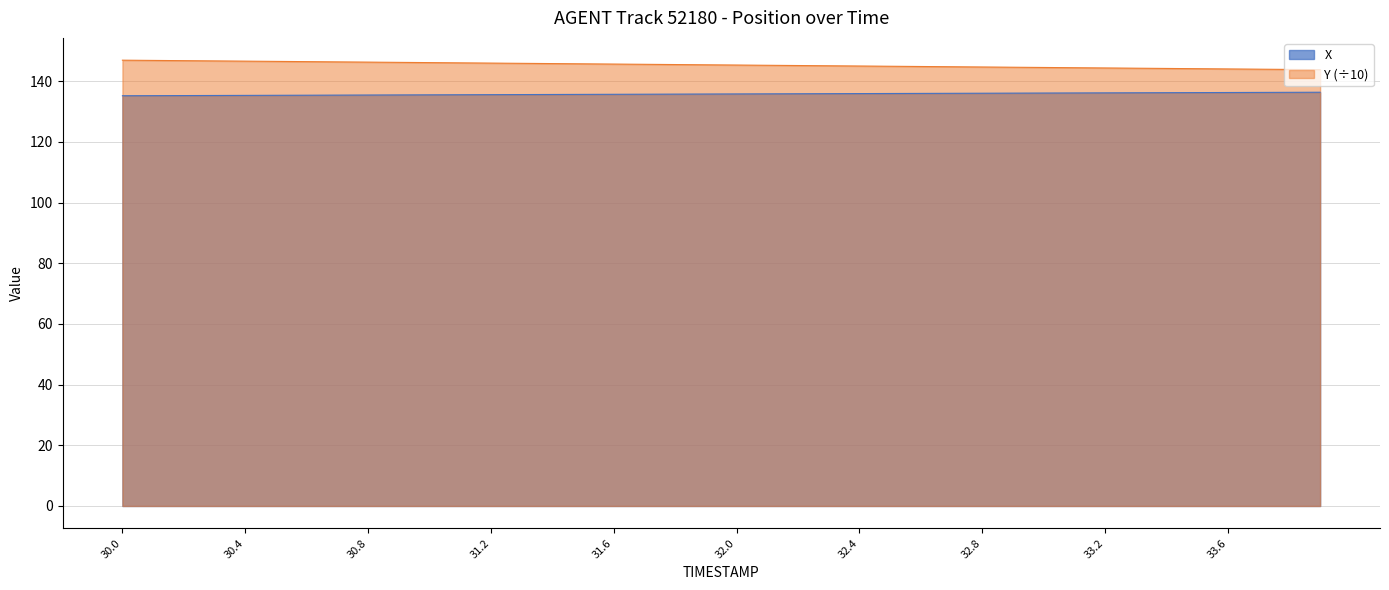

True or false: Y has more than 1 points higher than both neighbors.

False